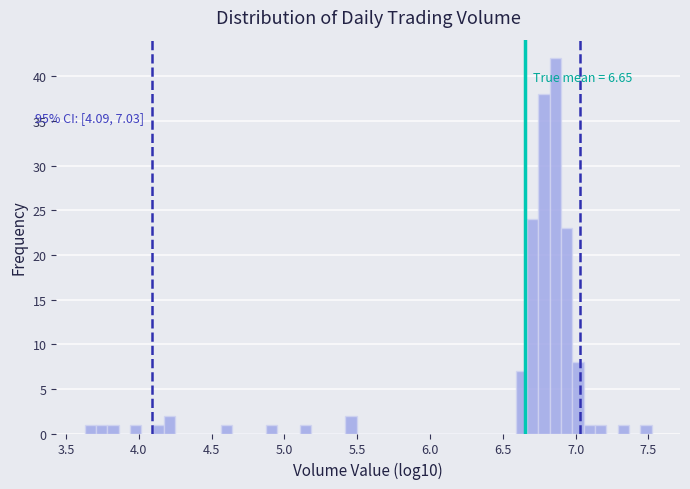

Read against the x-axis, roughly where is the centre of the tallest bar?

6.85